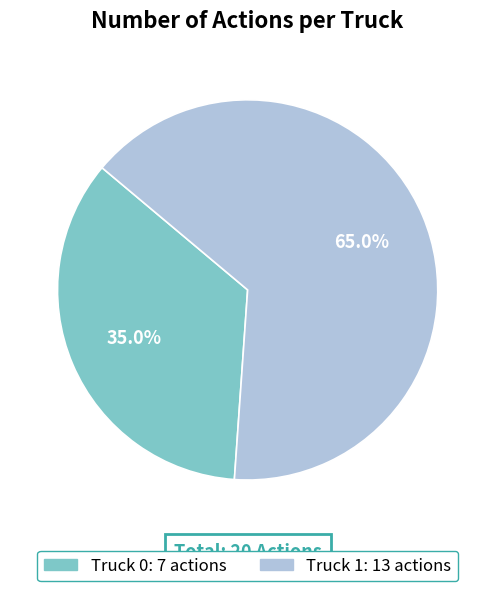

Does Truck 0 account for over 50% of the chart?

No